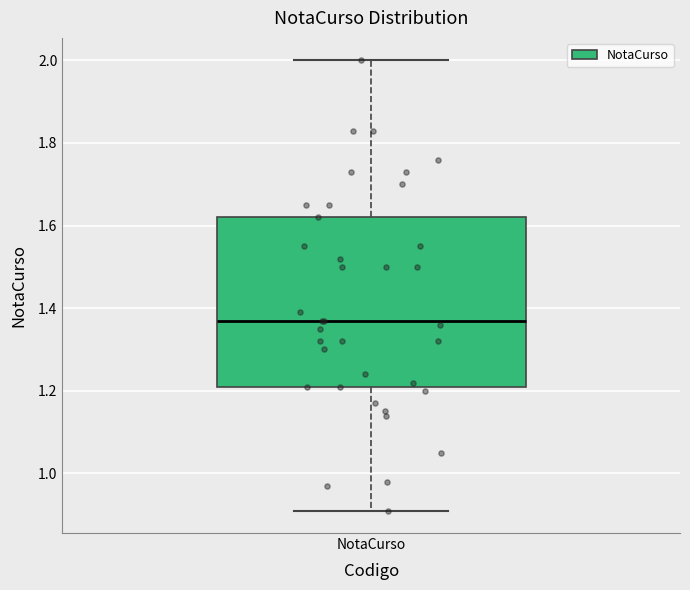

Transcribe this box plot: give where the median line is, the range the box spans, and where the two whiskers end, as read against the y-axis. The values are not printed on the chart, so give them approximately, as read against the axis.

median 1.38, box 1.22 to 1.62, whiskers 0.92 to 2.00